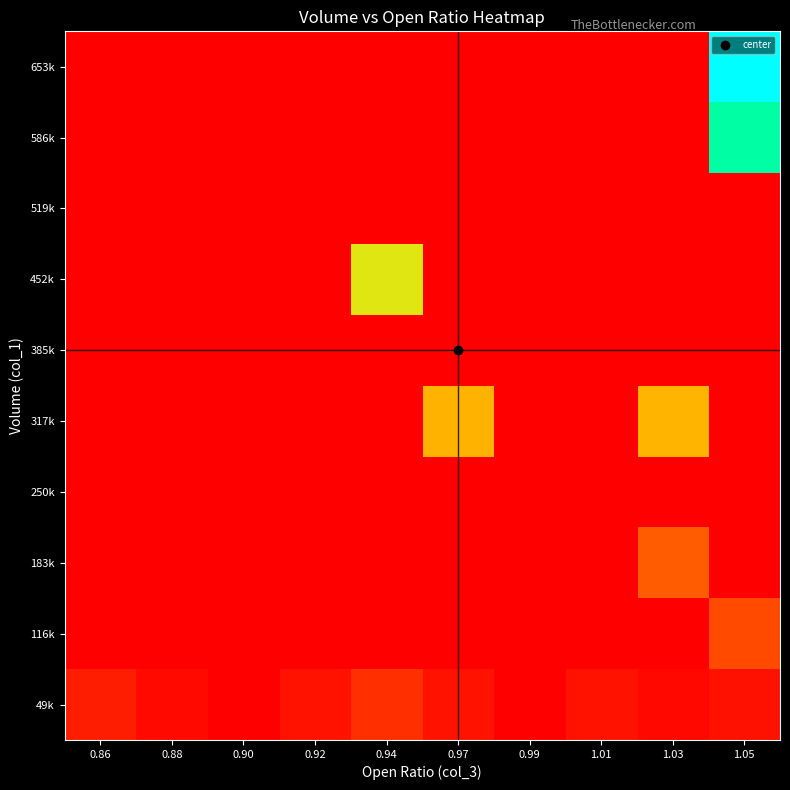

What is the spread (max minus min) of values at 0.97?

0.4